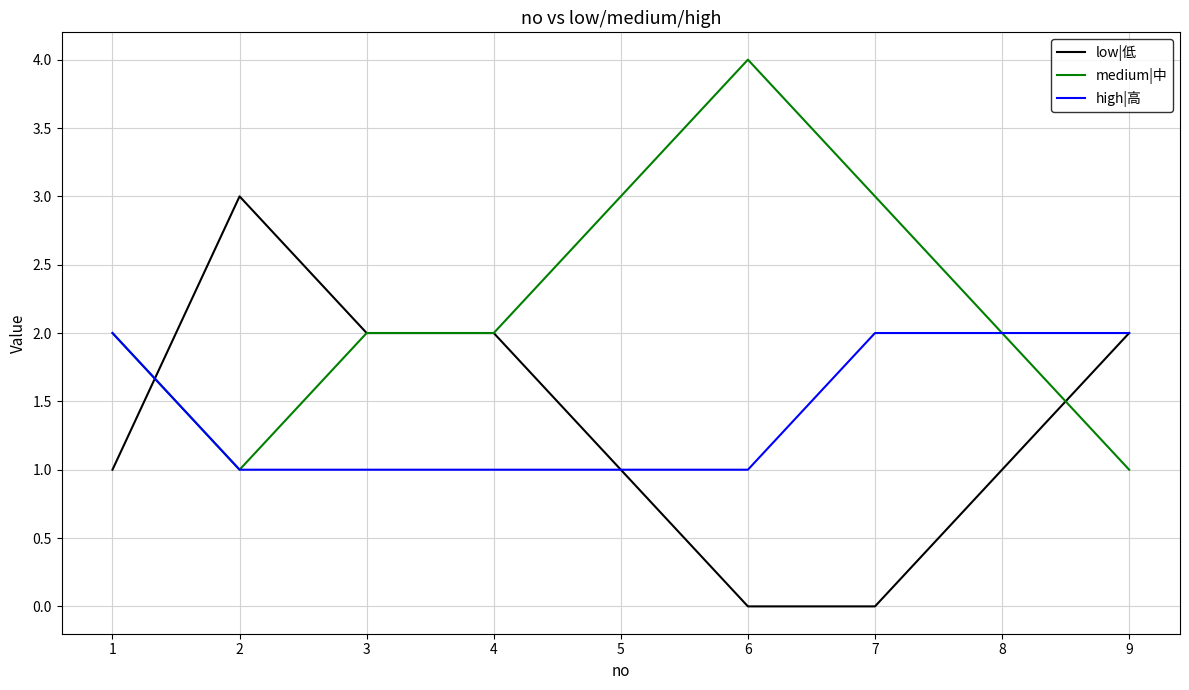

The value of high|高 at 8 is 1. True or false?

False